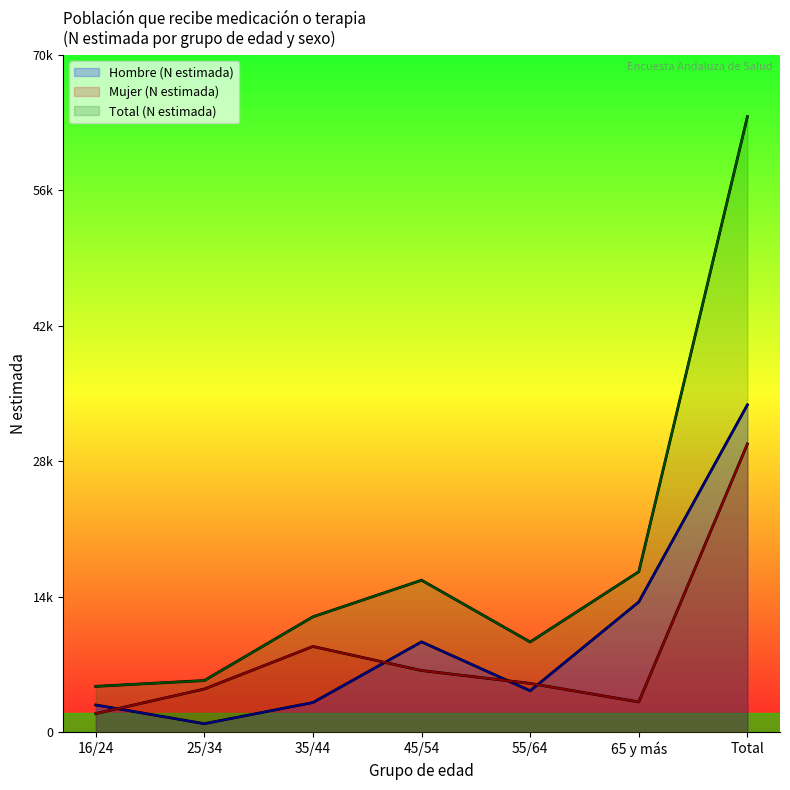

At which category is the sum across all series the highest?

Total